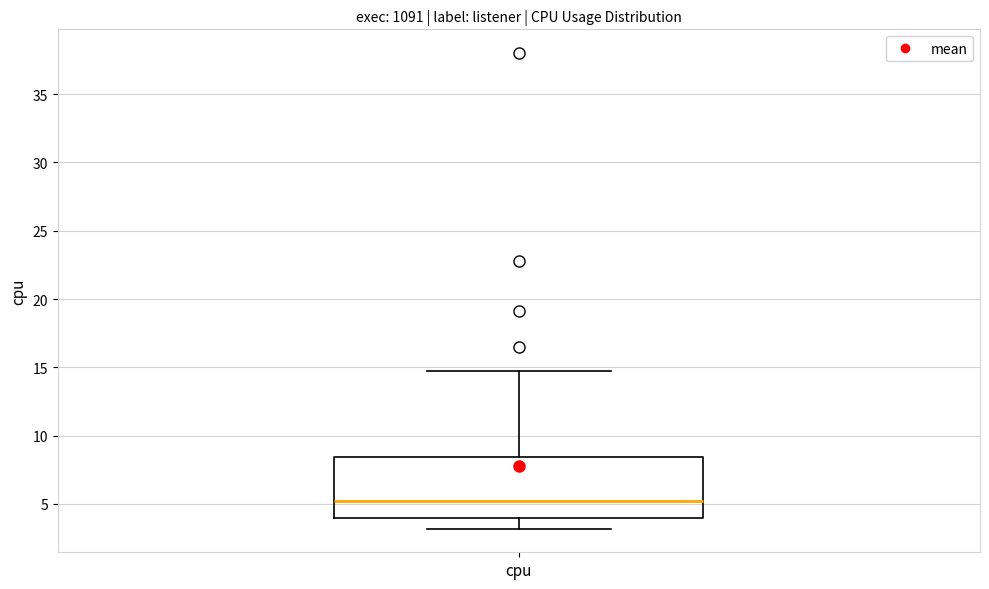

Transcribe this box plot: give where the median line is, the range the box spans, and where the two whiskers end, as read against the y-axis. The values are not printed on the chart, so give them approximately, as read against the axis.

median 5.5, box 4.0 to 8.5, whiskers 3.0 to 14.5